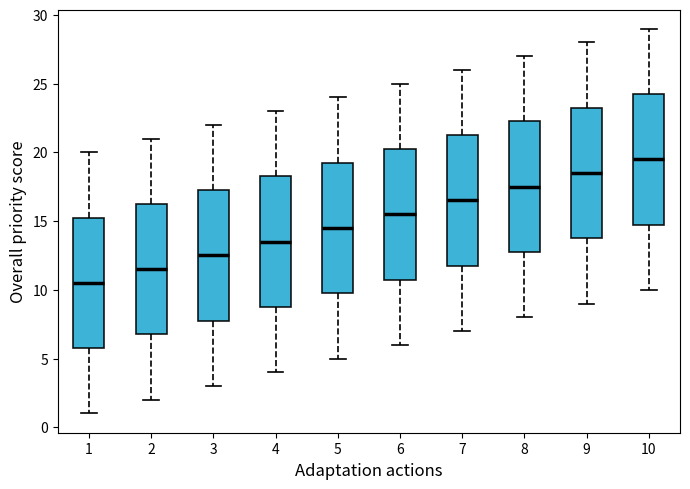

Which box's median line is the highest?

10